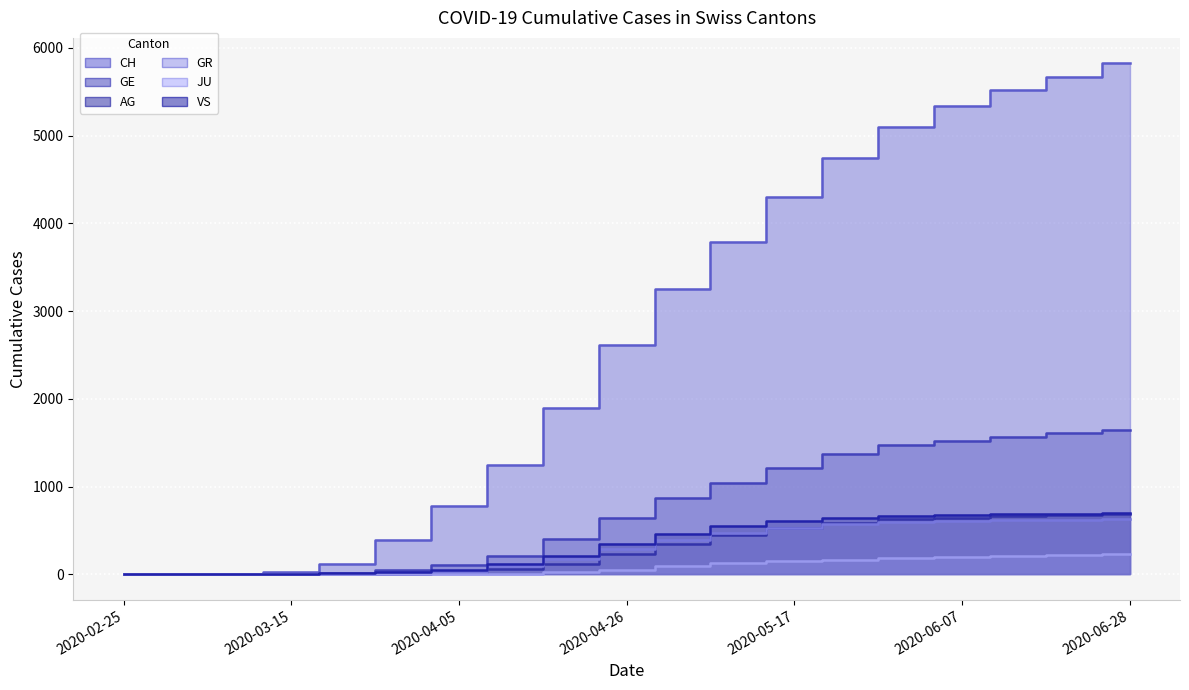

List the labels in order of CH value, smallest first.

2020-02-25, 2020-03-01, 2020-03-08, 2020-03-15, 2020-03-22, 2020-03-29, 2020-04-05, 2020-04-12, 2020-04-19, 2020-04-26, 2020-05-03, 2020-05-10, 2020-05-17, 2020-05-24, 2020-05-31, 2020-06-07, 2020-06-14, 2020-06-21, 2020-06-28